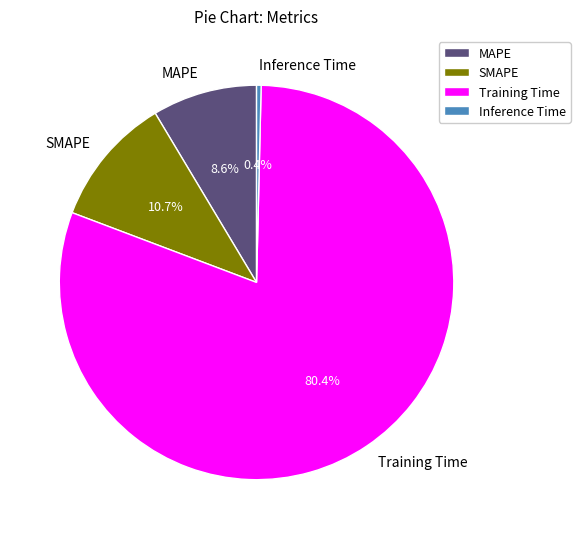

Which has a higher value, SMAPE or MAPE?

SMAPE